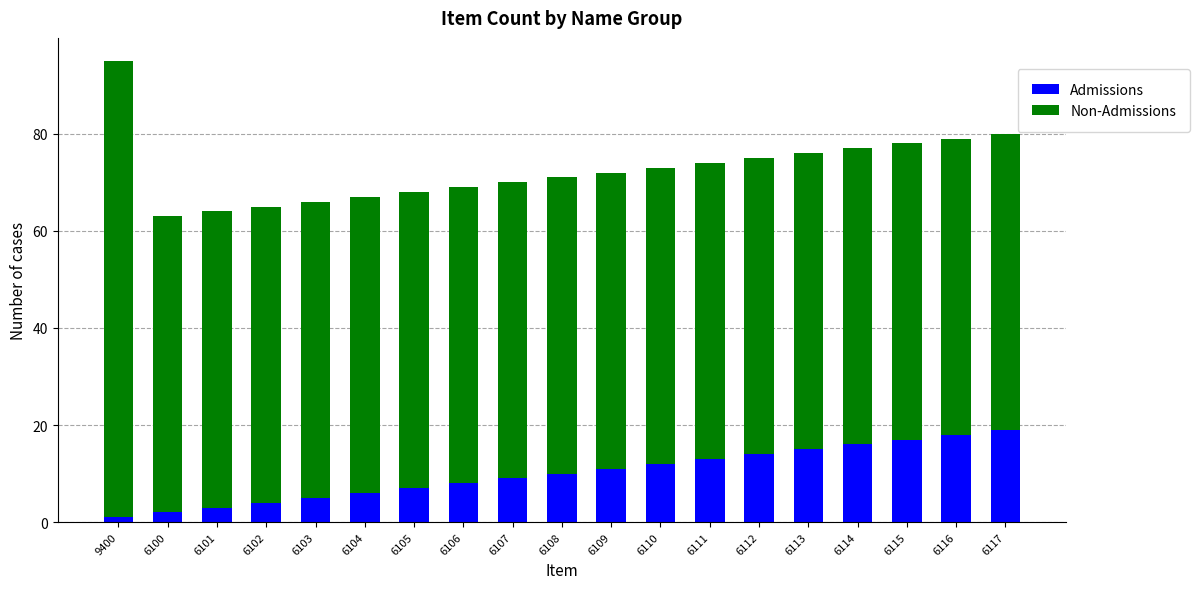

At which category is the sum across all series the highest?

9400